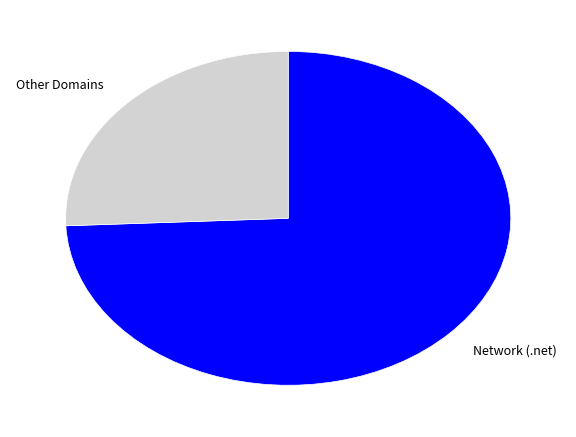

Rank the categories by value from highest to lowest.

Network (.net), Other Domains